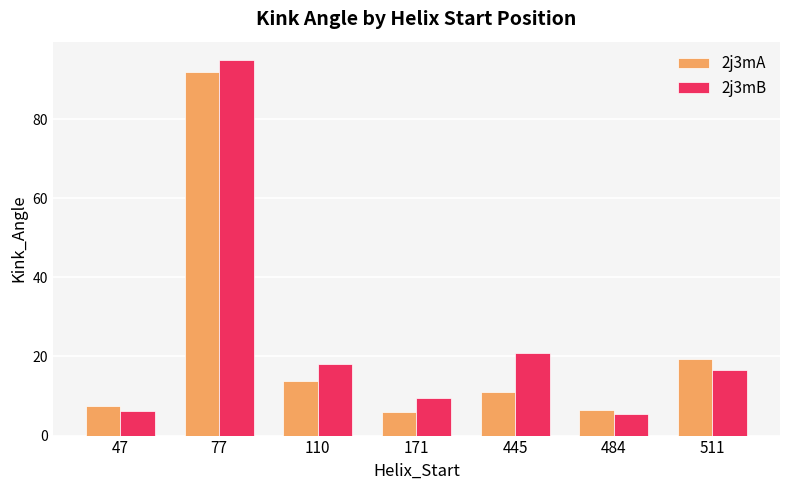

What is the minimum value shown in the chart?

5.4